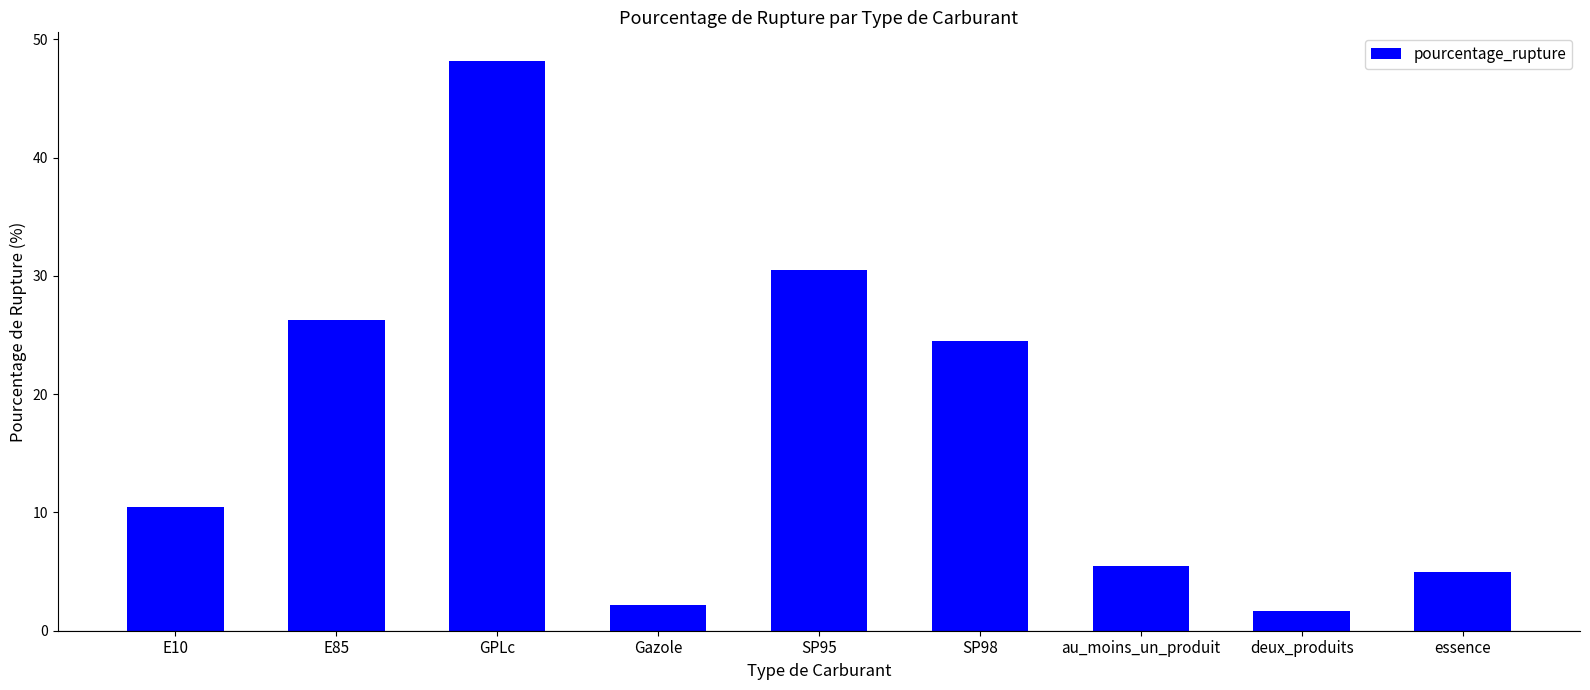

Are the bars horizontal?

No